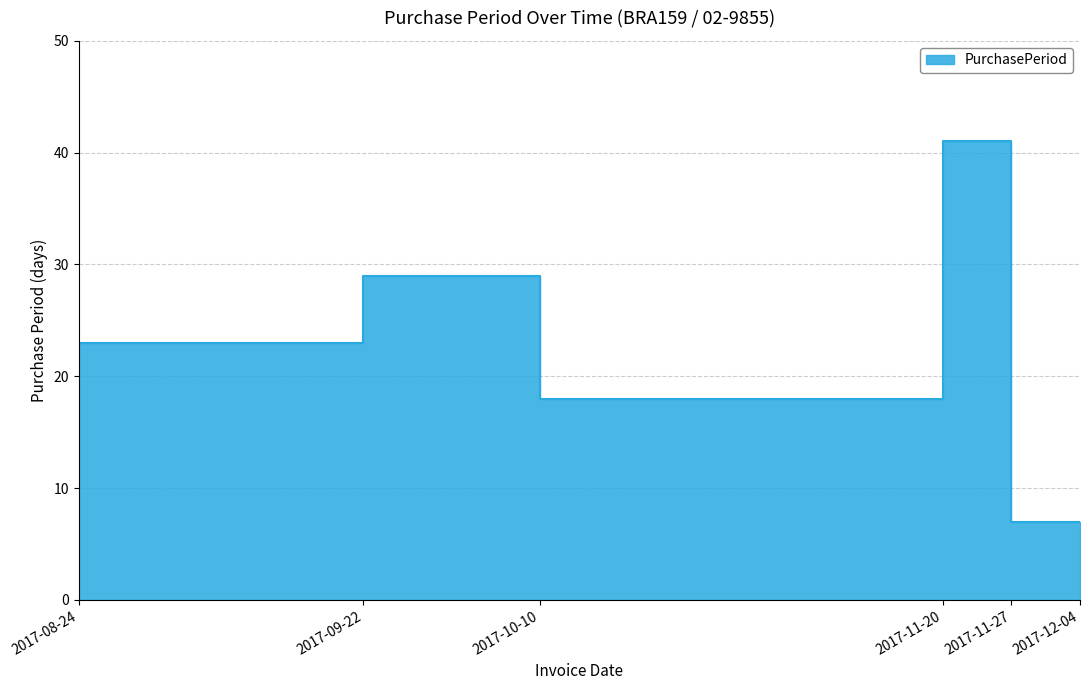

Reading right to left, extract all data points from this chart.

7	7	41	18	29	23